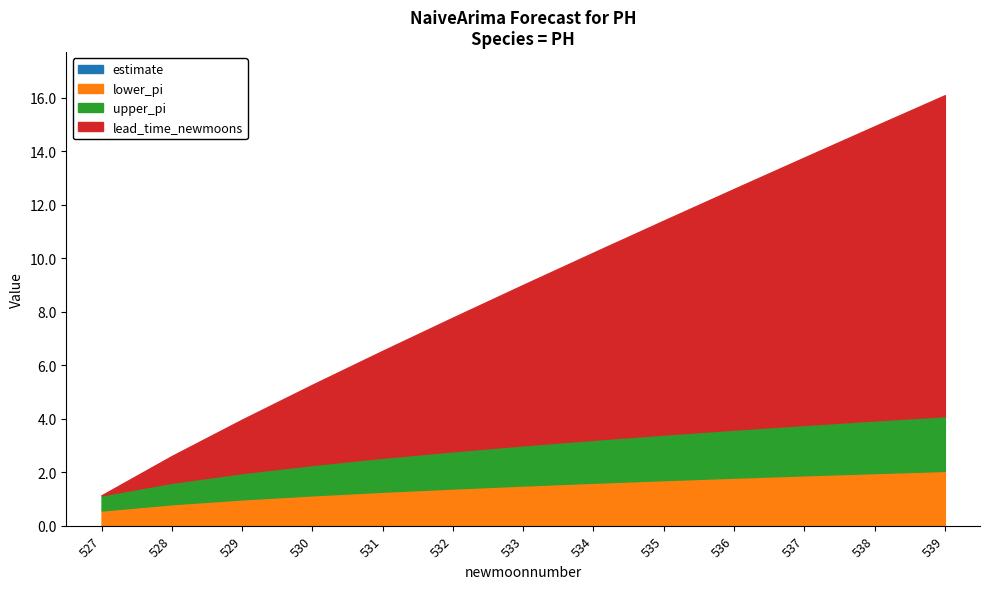

True or false: upper_pi and estimate cross at least once.

False